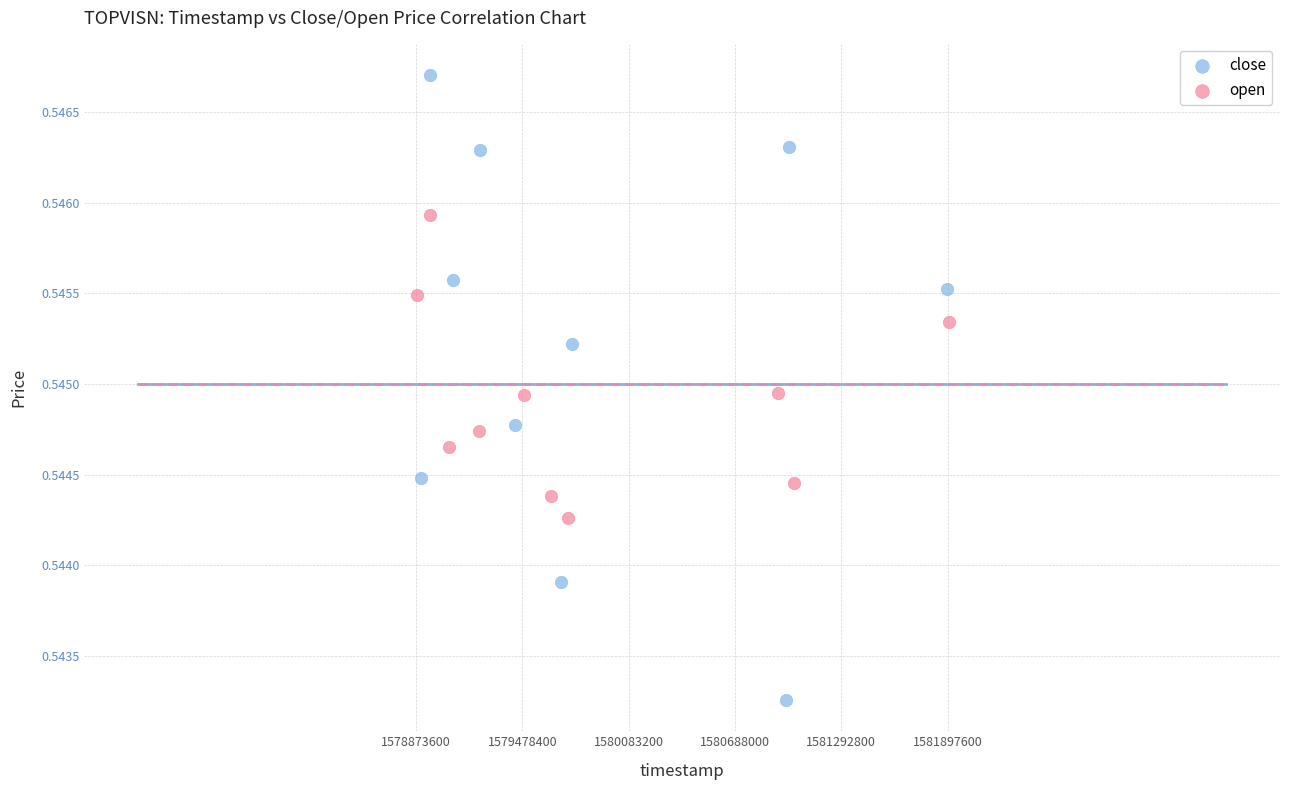

Which series reaches the minimum Y coordinate?

close